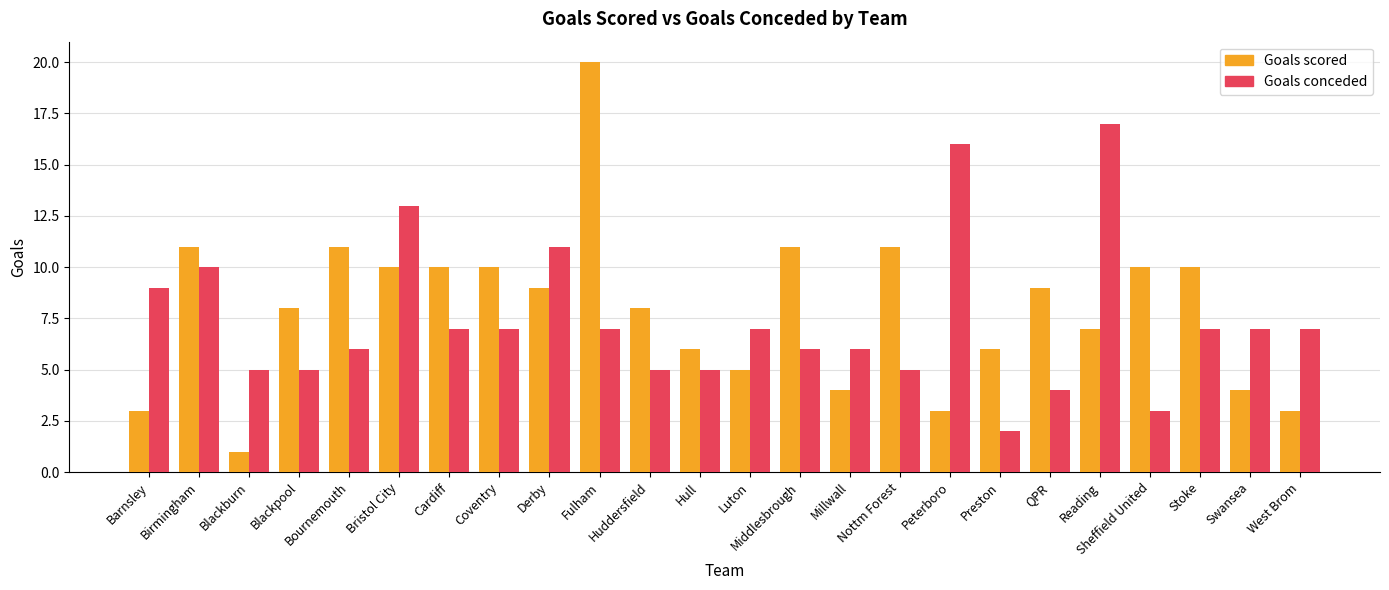

At which category is the sum across all series the highest?

Fulham